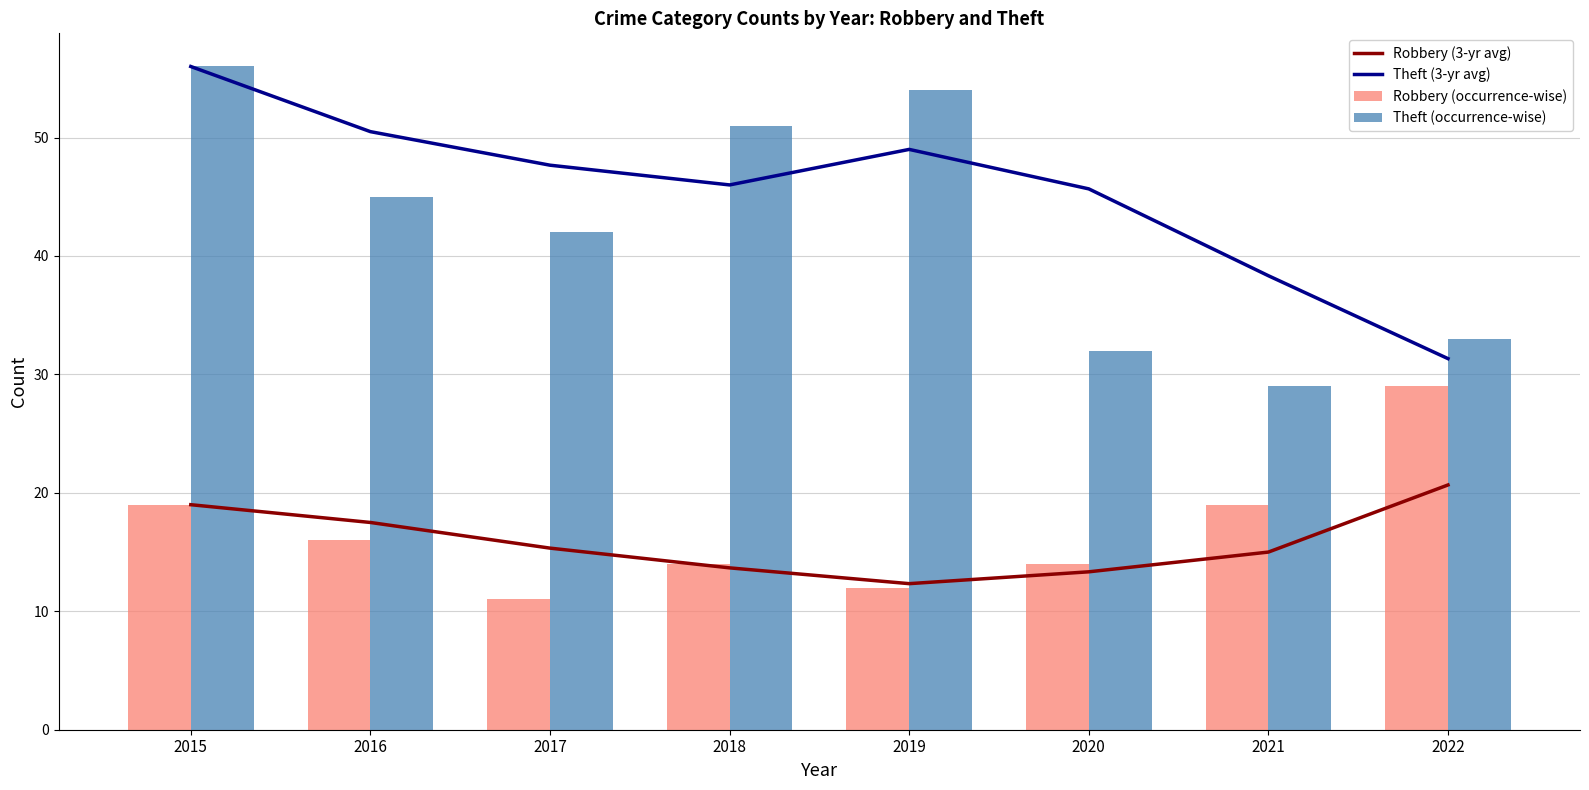

Reading left to right, list all the values displayed in this chart.

Robbery (3-yr avg): 2015=19.0	2016=17.5	2017=15.3	2018=13.7	2019=12.3	2020=13.3	2021=15.0	2022=20.7
Theft (3-yr avg): 2015=56.0	2016=50.5	2017=47.7	2018=46.0	2019=49.0	2020=45.7	2021=38.3	2022=31.3
Robbery (occurrence-wise): 2015=19.0	2016=16.0	2017=11.0	2018=14.0	2019=12.0	2020=14.0	2021=19.0	2022=29.0
Theft (occurrence-wise): 2015=56.0	2016=45.0	2017=42.0	2018=51.0	2019=54.0	2020=32.0	2021=29.0	2022=33.0